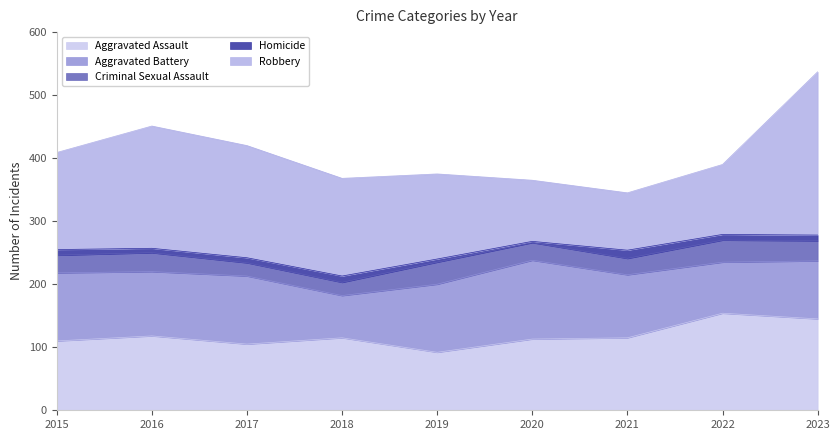

The Homicide series shows 10 at 2016. True or false?

False